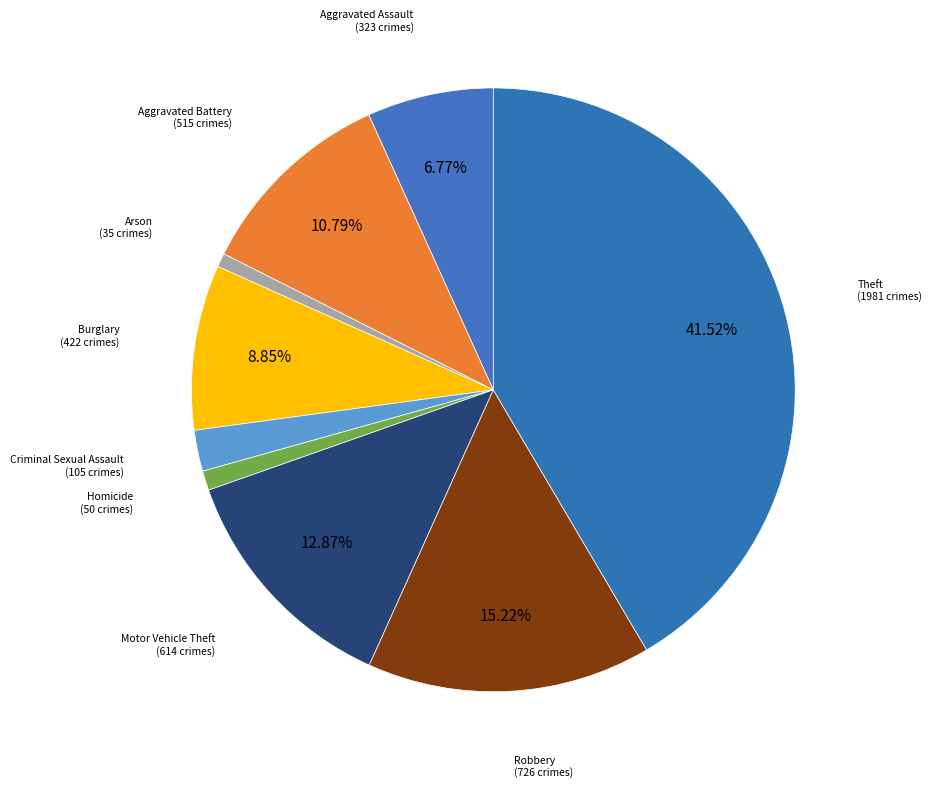

To the nearest percent, what is the combined percentage of Theft and Homicide?

43%